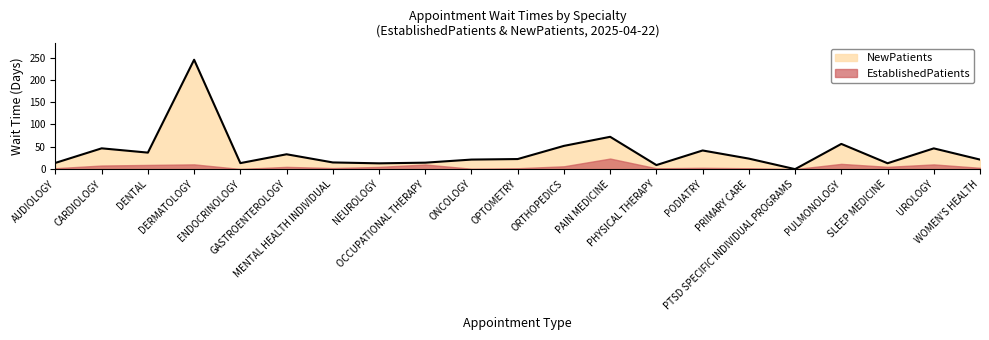

Which has a higher value, SLEEP MEDICINE or WOMEN'S HEALTH?

WOMEN'S HEALTH